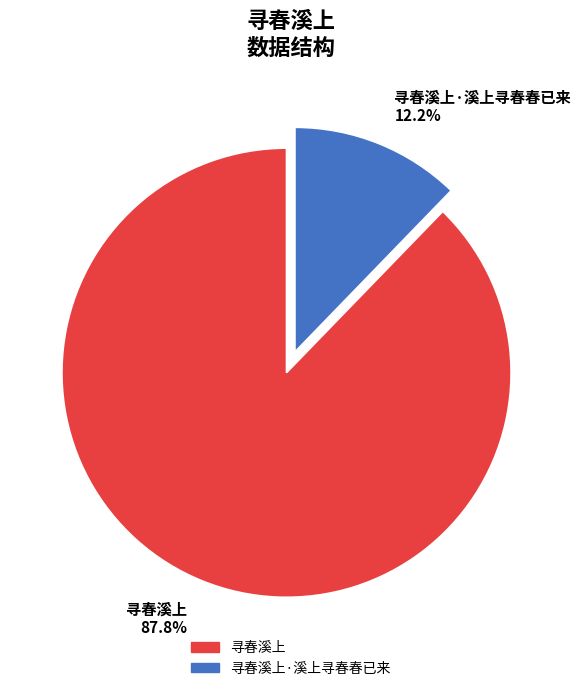

To the nearest percent, what is the average slice percentage?

50%